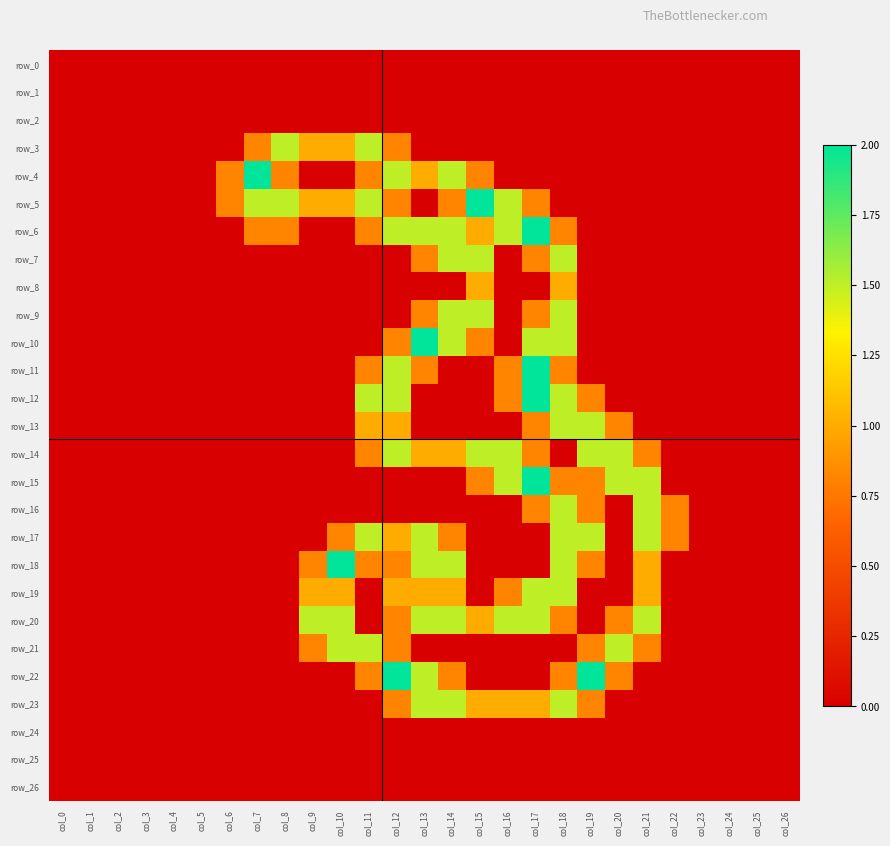

Which series changed the most between col_8 and col_14?

row_3